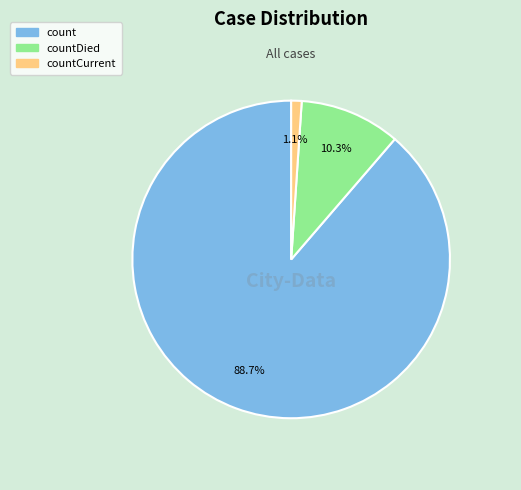

Does any single category account for the majority?

Yes